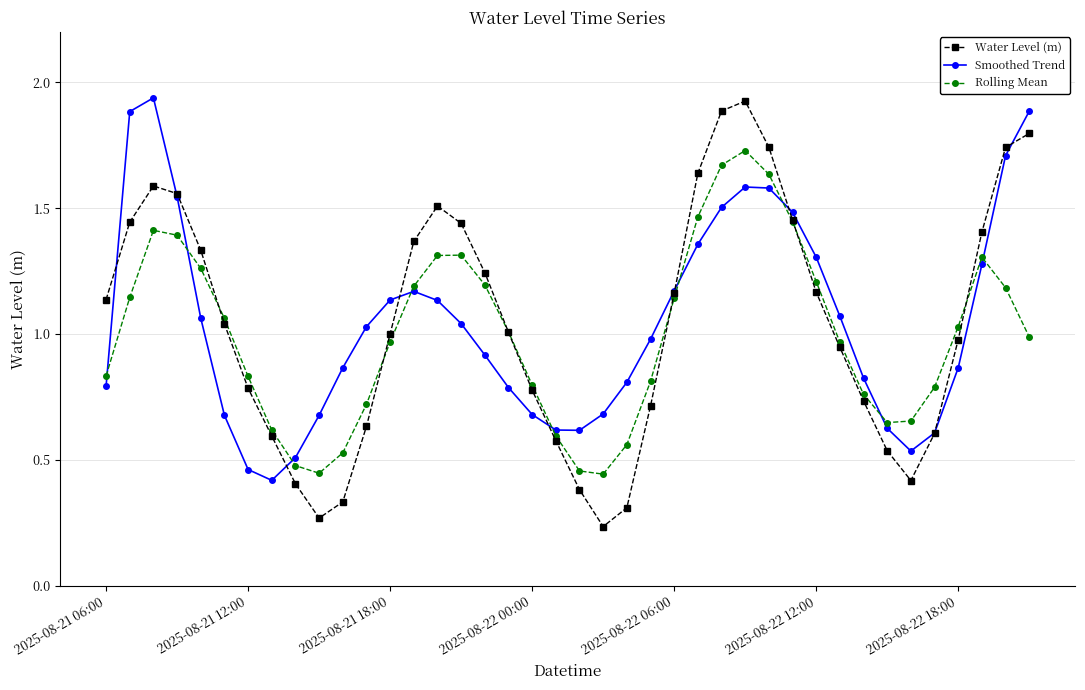

Which series has the largest range (max minus min)?

Water Level (m)